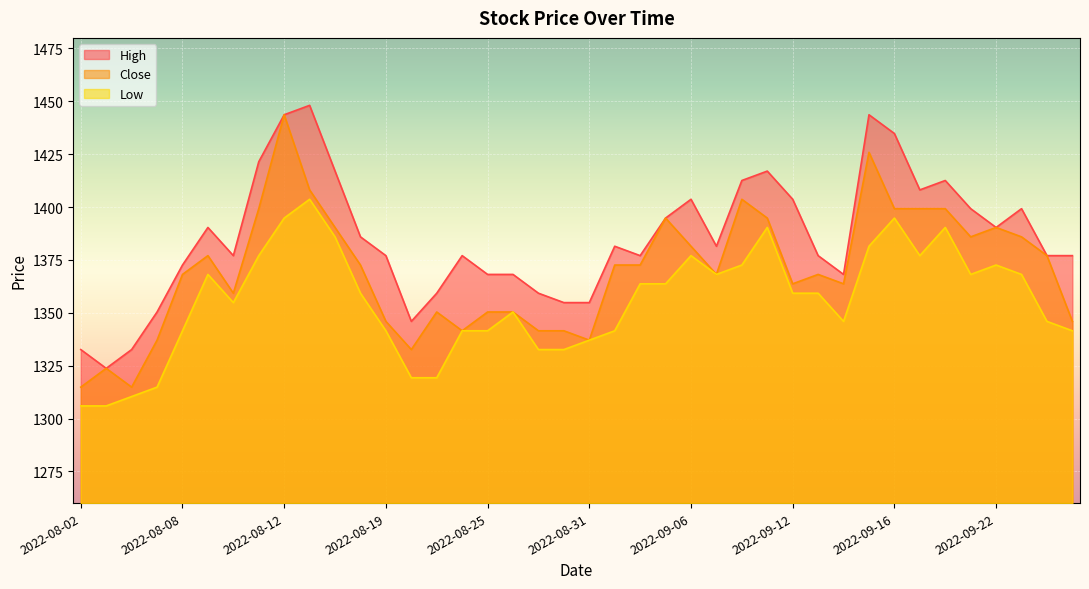

In High, how many points are lower than both neighbors (excluding endpoints)?

8